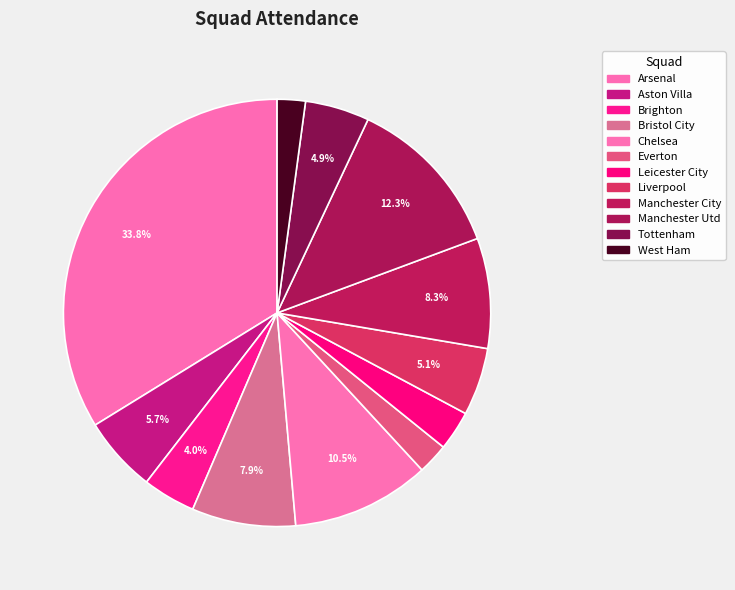

How many slices are in this pie chart?

12